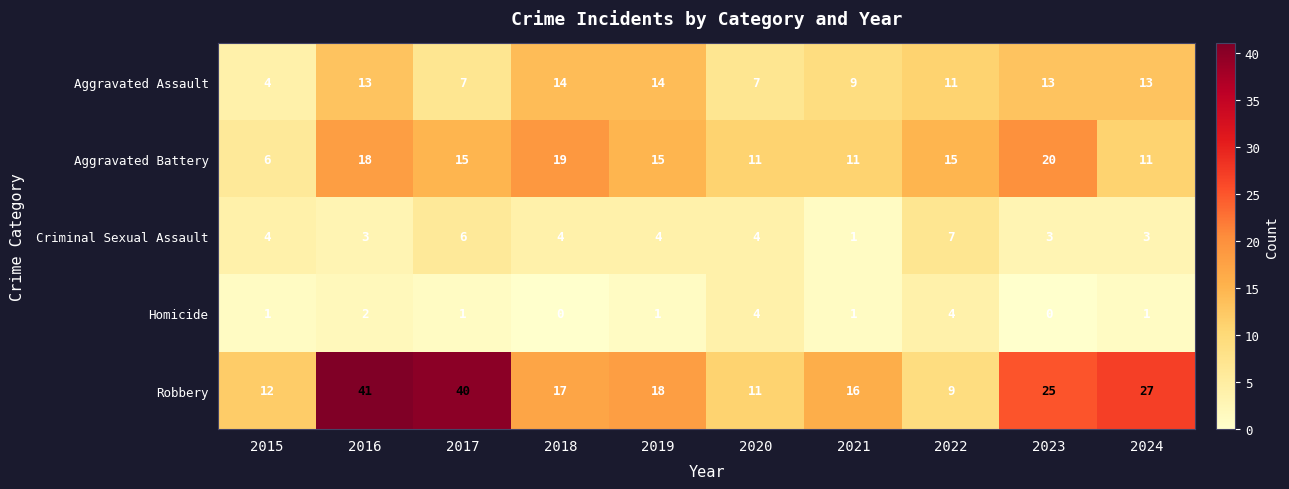

What is the sum of all Aggravated Assault values?

105